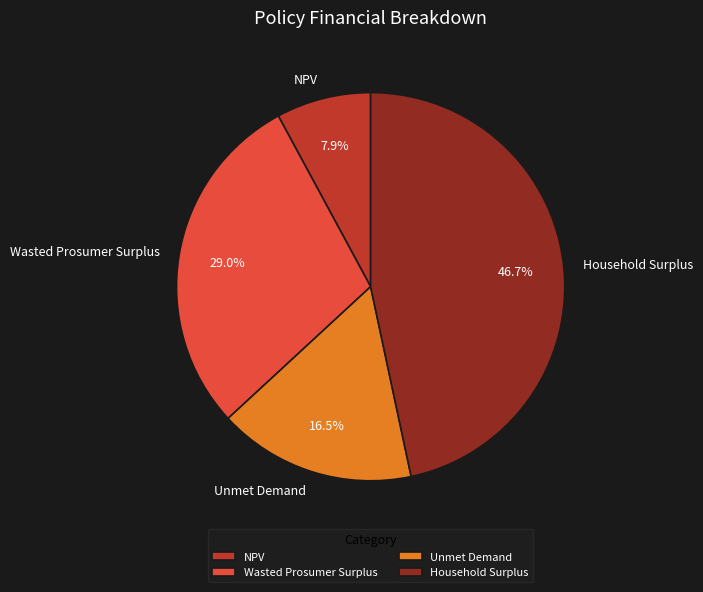

How many slices are in this pie chart?

4